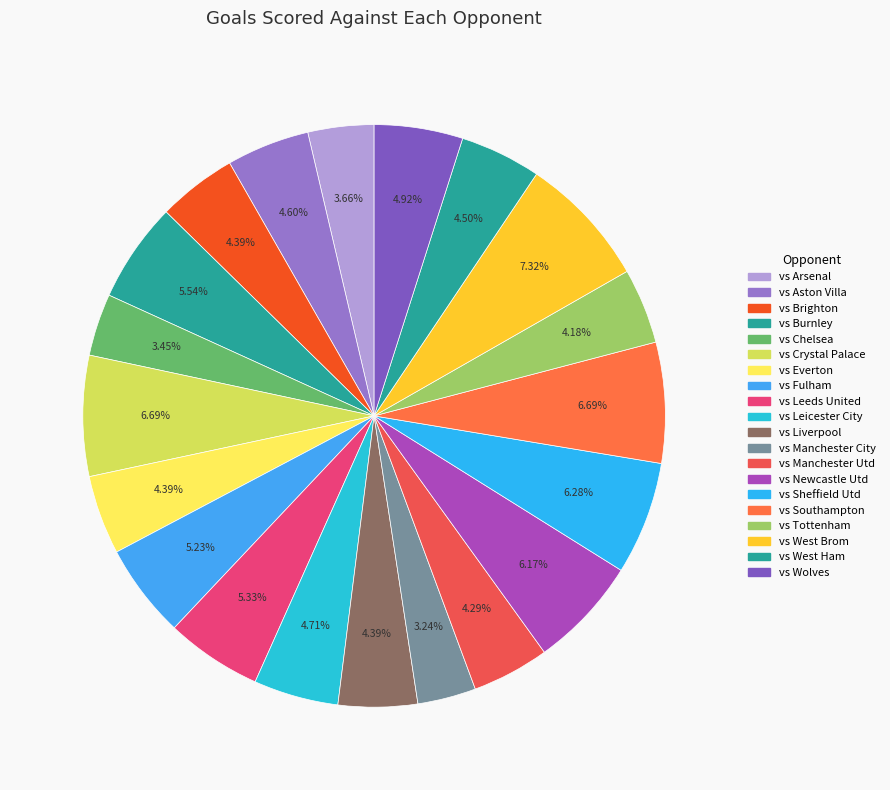

How many segments does this pie chart have?

20